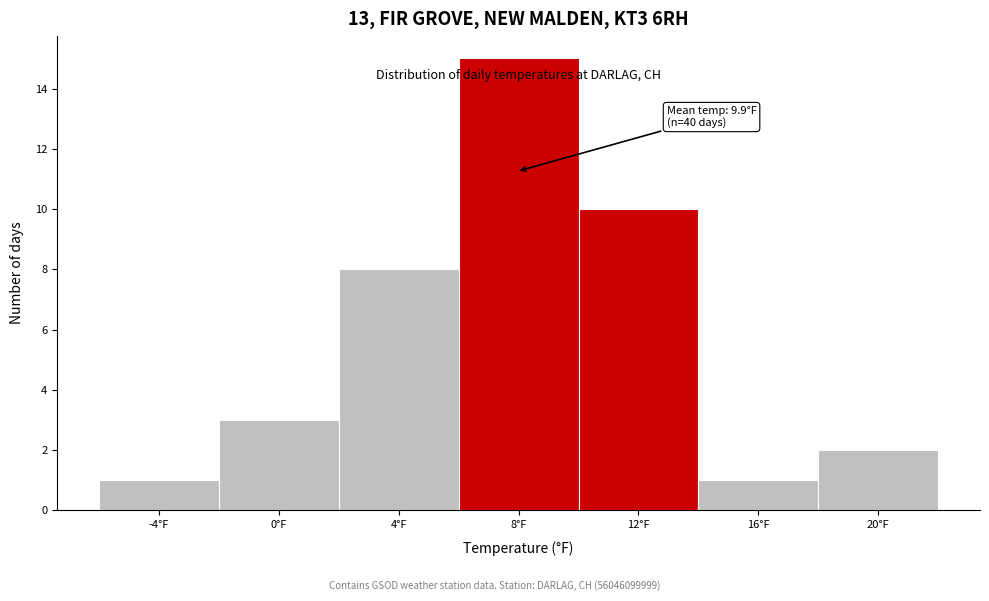

Reading left to right, extract all data points from this chart.

1	3	8	15	10	1	2